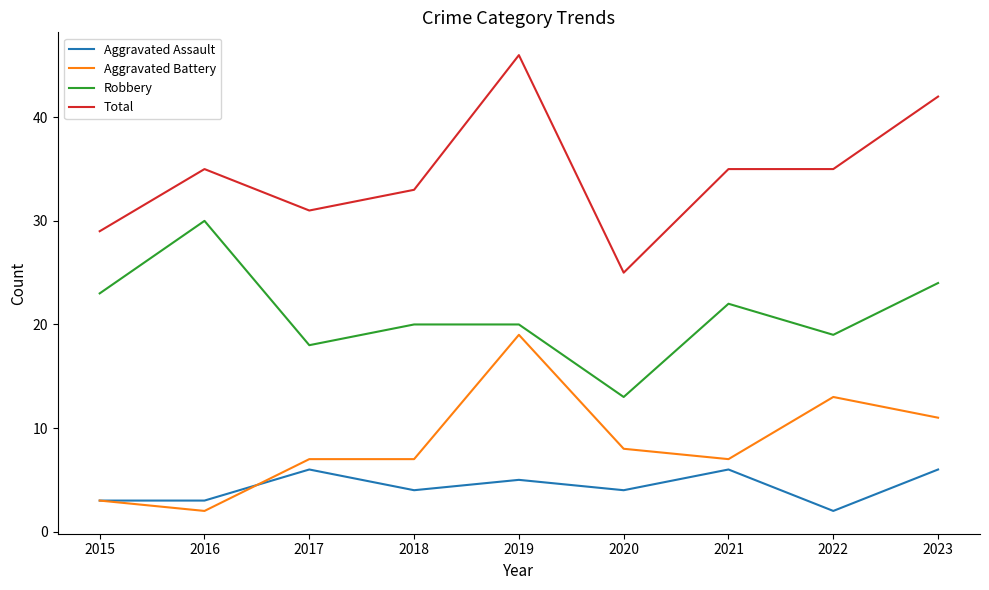

True or false: Robbery and Aggravated Battery cross at least once.

False